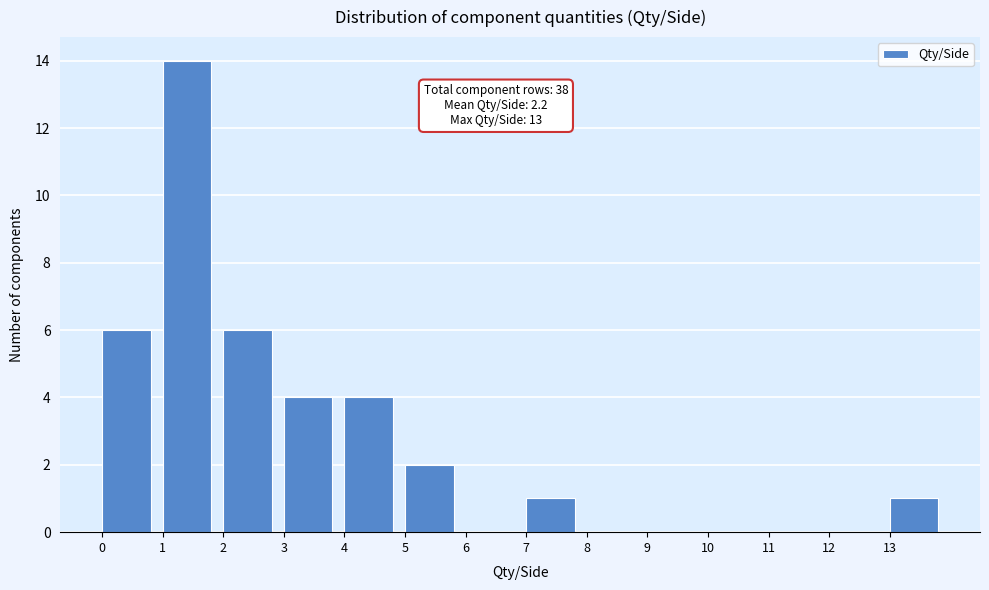

Which range on the x-axis has the tallest bar?

1 to 2